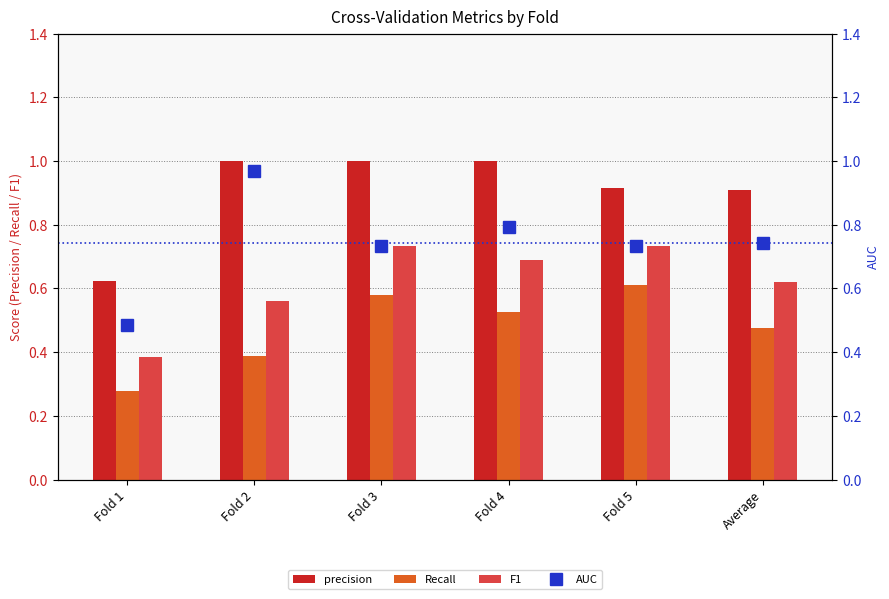

At which category is the sum across all series the highest?

Fold 3